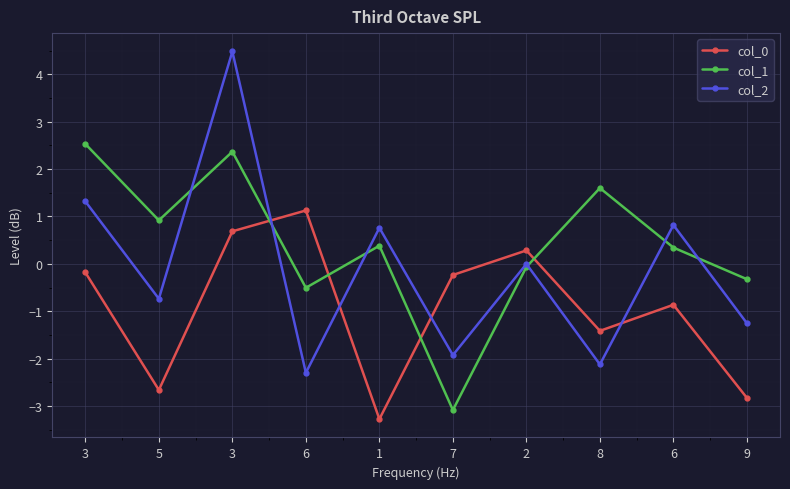

What is the difference between the col_2 values at 3 and 5?

2.1